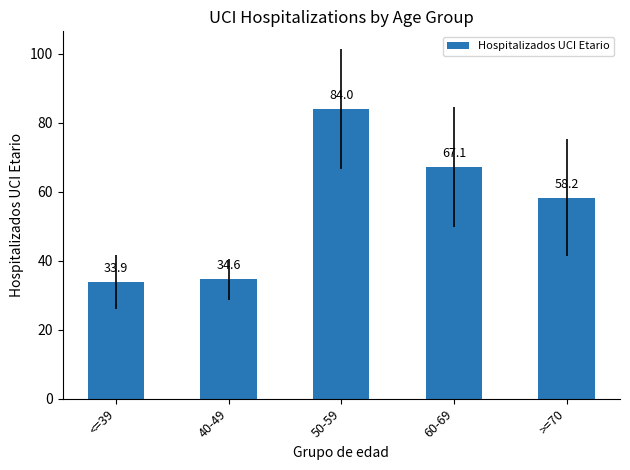

Where is the data nearest to the value 58?

>=70